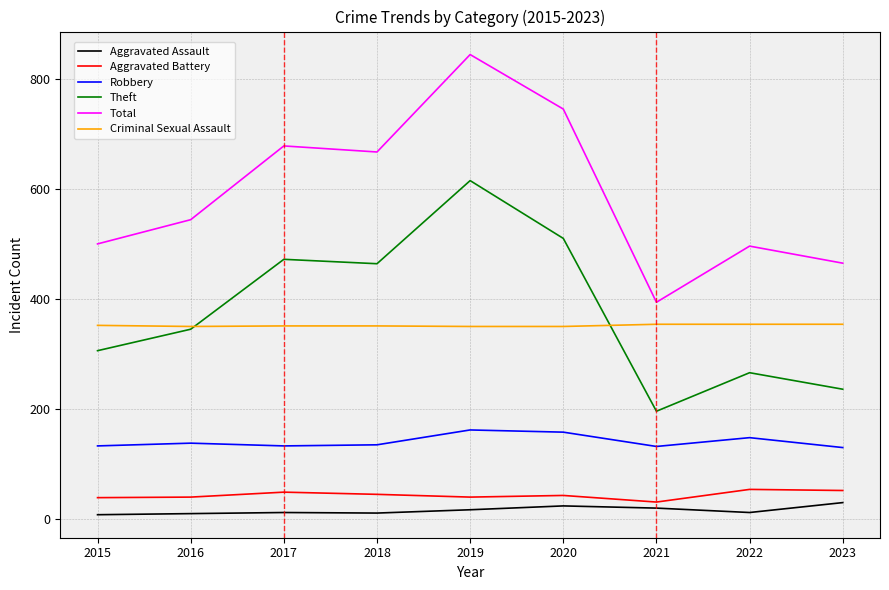

True or false: Aggravated Assault has more than 0 interior local peaks.

True